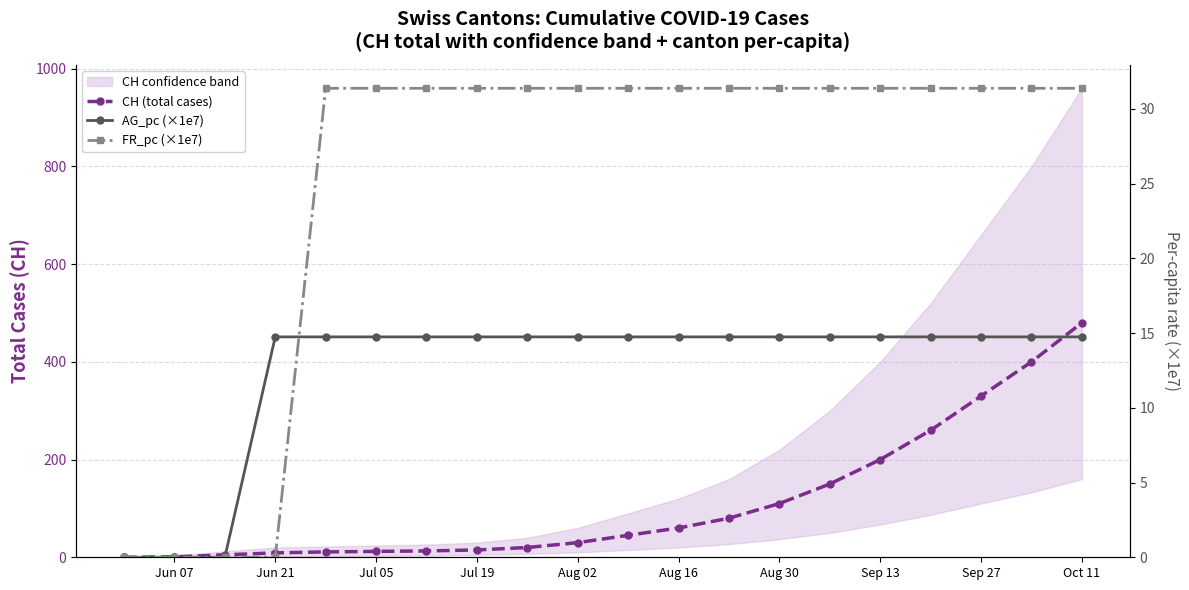

True or false: CH (total cases) and AG_pc (×1e7) cross at least once.

True